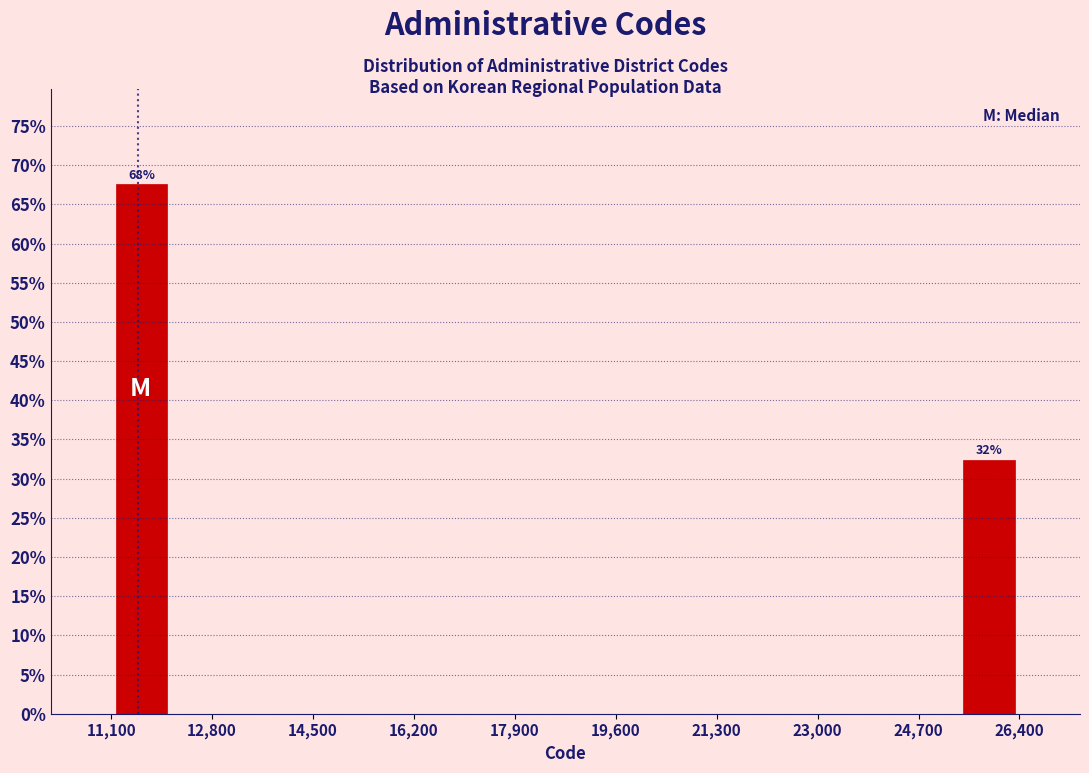

Over which range of the x-axis is the bar tallest?

11200 to 12200